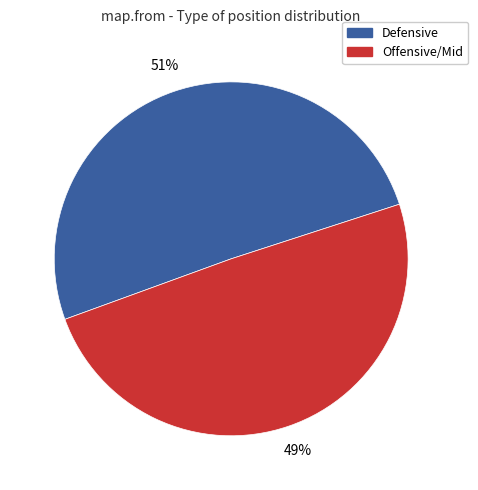

What percentage is the Defensive slice, to the nearest percent?

51%